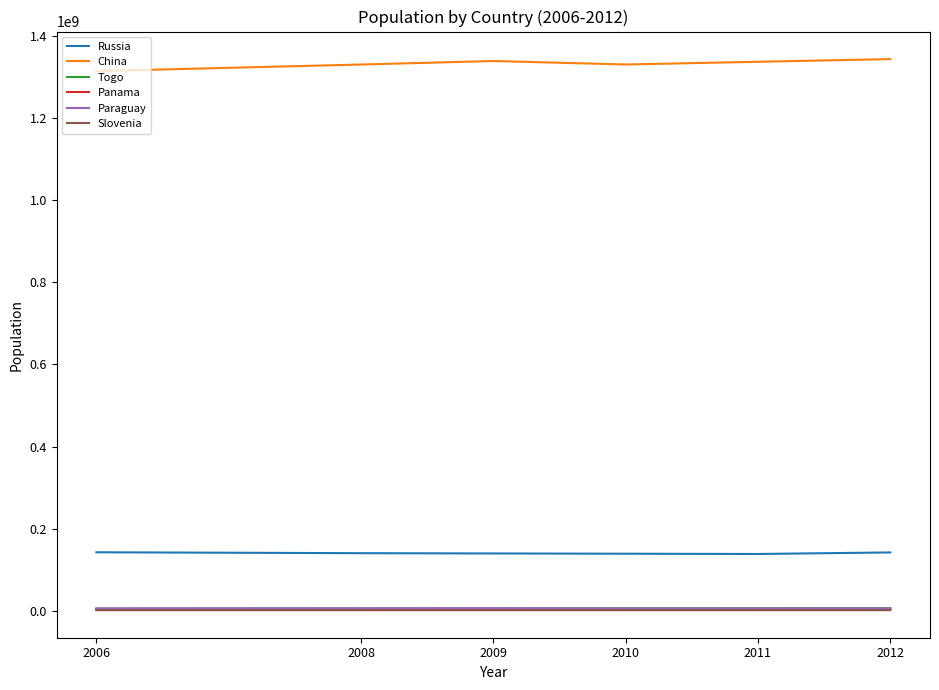

The Slovenia series shows 2007711 at 2008. True or false?

True